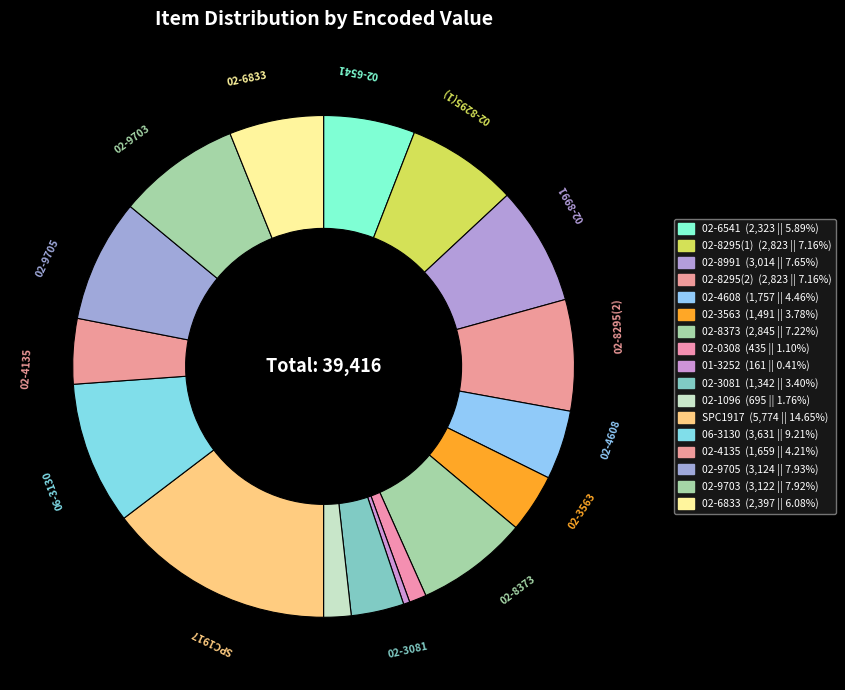

Which category has the biggest portion of the pie?

SPC1917